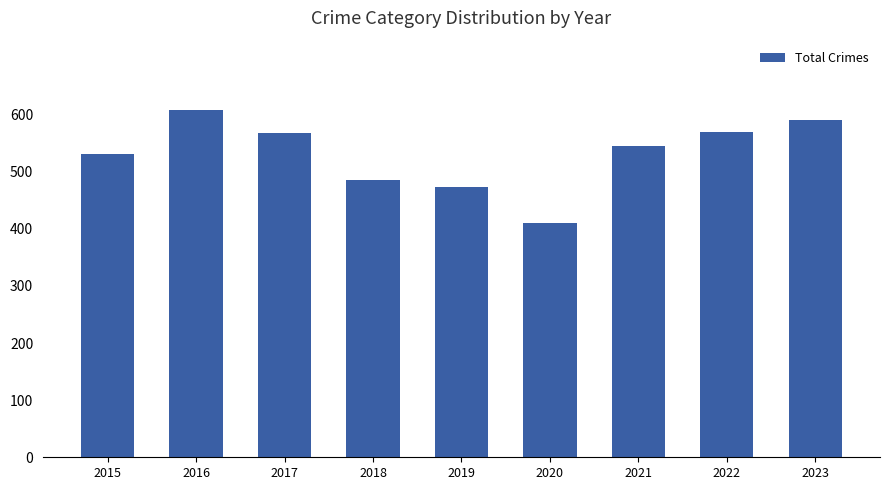

What value does the data have at 2016, to the nearest 5?

610